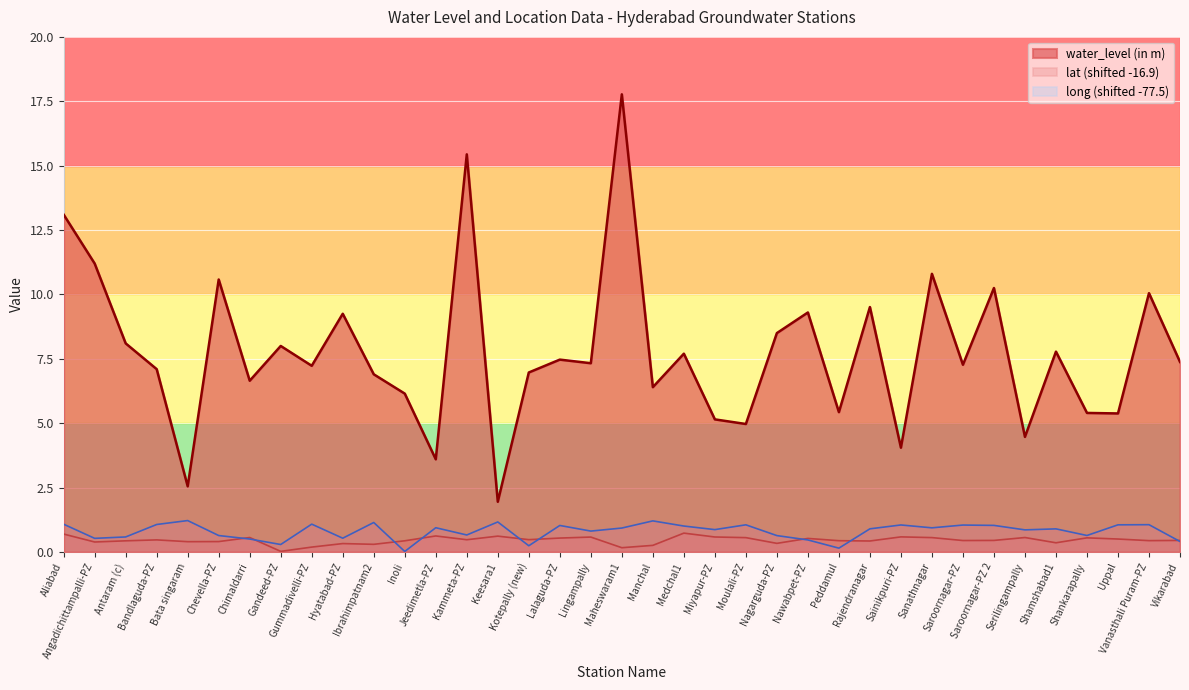

Reading left to right, list all the values displayed in this chart.

water_level (in m): 13.1	11.2	8.1	7.1	2.5	10.6	6.7	8.0	7.2	9.2	6.9	6.2	3.6	15.4	1.9	7.0	7.5	7.3	17.8	6.4	7.7	5.2	5.0	8.5	9.3	5.4	9.5	4.0	10.8	7.3	10.2	4.5	7.8	5.4	5.4	10.1	7.4
lat: 0.7	0.4	0.4	0.5	0.4	0.4	0.6	0.0	0.2	0.3	0.3	0.4	0.6	0.5	0.6	0.5	0.5	0.6	0.2	0.3	0.7	0.6	0.6	0.3	0.5	0.4	0.4	0.6	0.6	0.4	0.5	0.6	0.4	0.6	0.5	0.4	0.5
long: 1.1	0.5	0.6	1.1	1.2	0.6	0.5	0.3	1.1	0.5	1.1	0.0	0.9	0.7	1.2	0.2	1.0	0.8	0.9	1.2	1.0	0.9	1.1	0.6	0.5	0.2	0.9	1.0	0.9	1.0	1.0	0.9	0.9	0.6	1.1	1.1	0.4